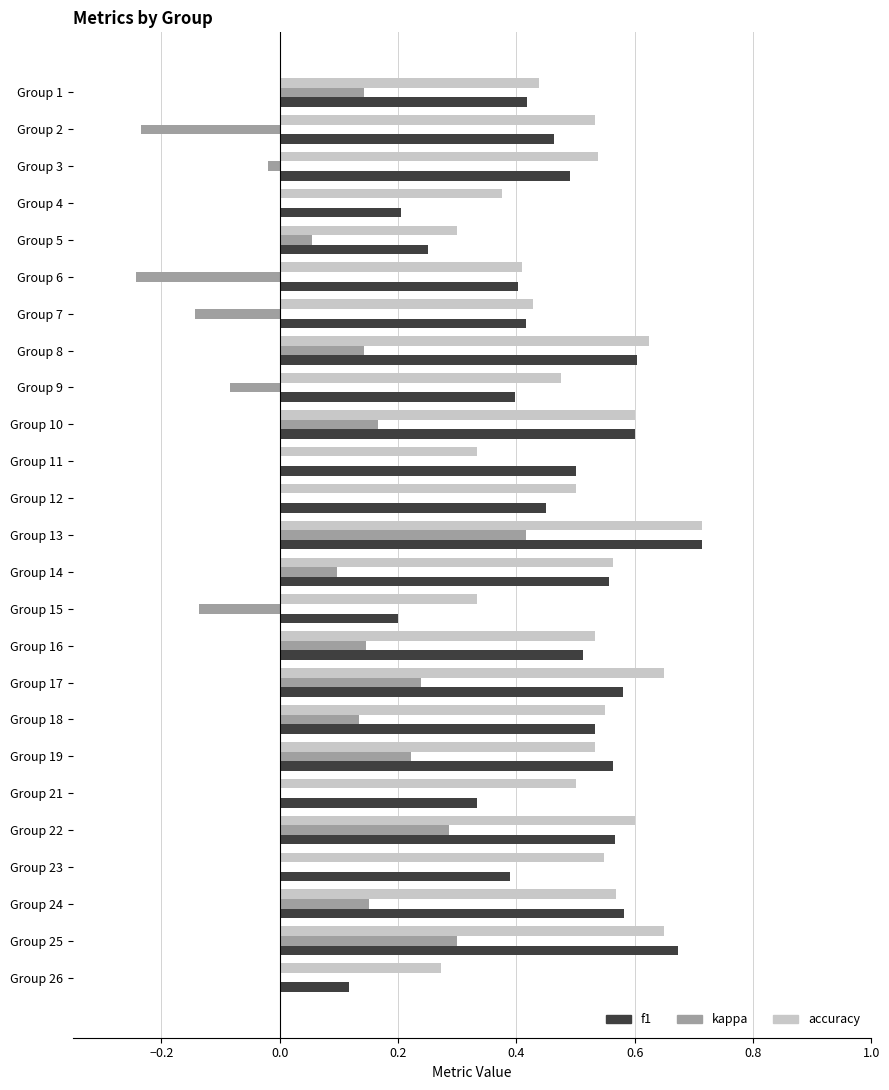

What is the sum of all f1 values?

11.5